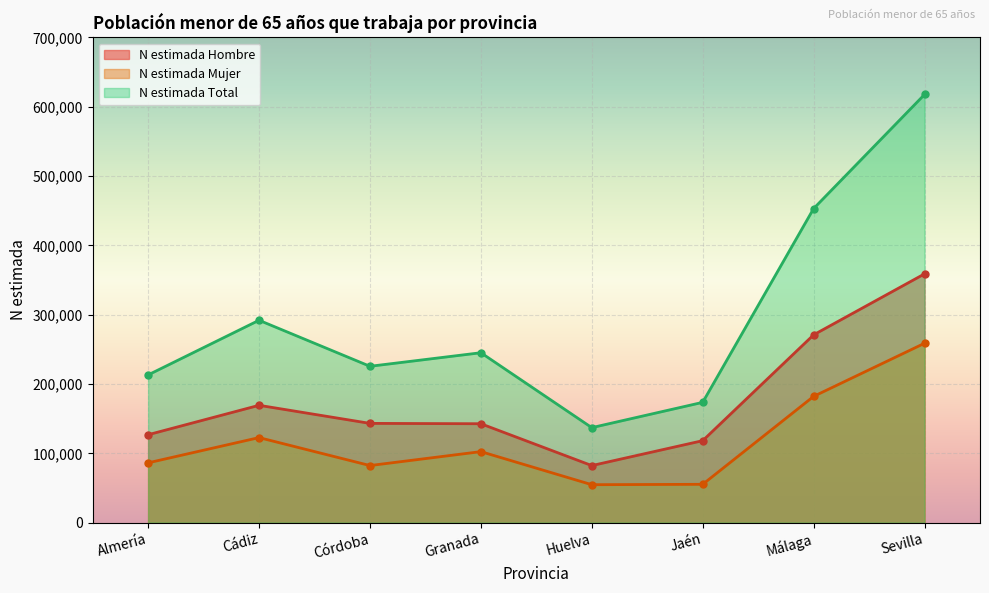

Where is the first local maximum for N estimada Hombre?

Cádiz